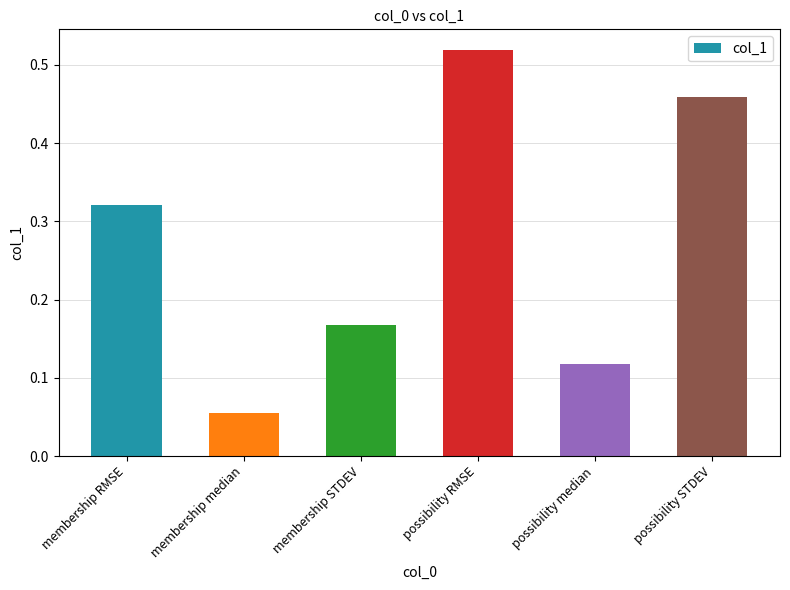

What is the label of the 6th bar from the right?

membership RMSE